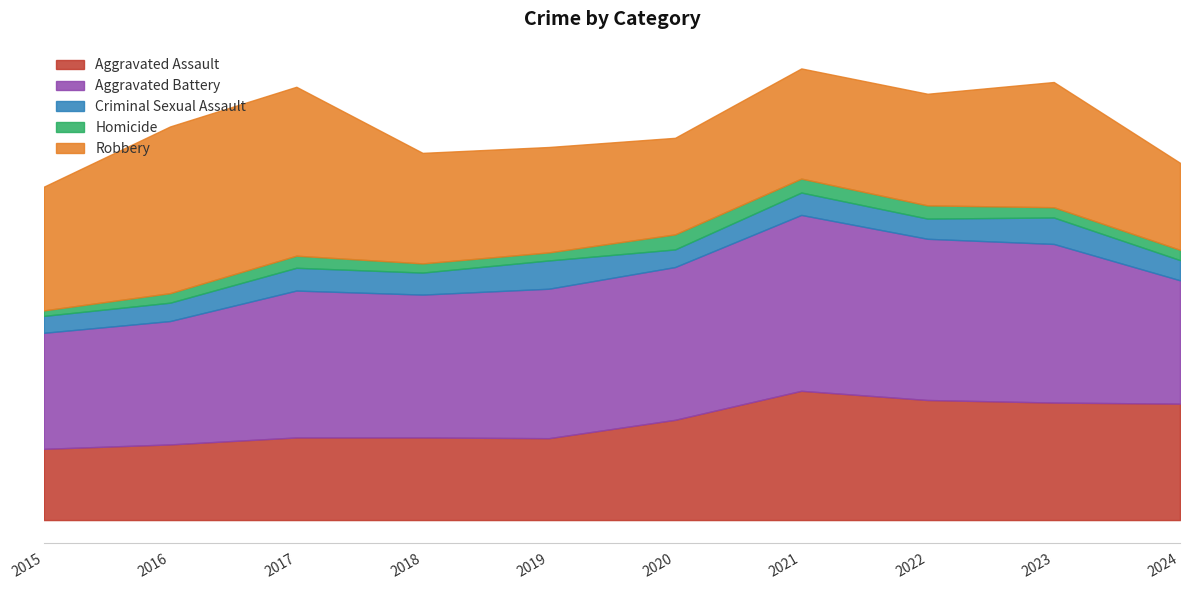

Which series has the largest range (max minus min)?

Robbery